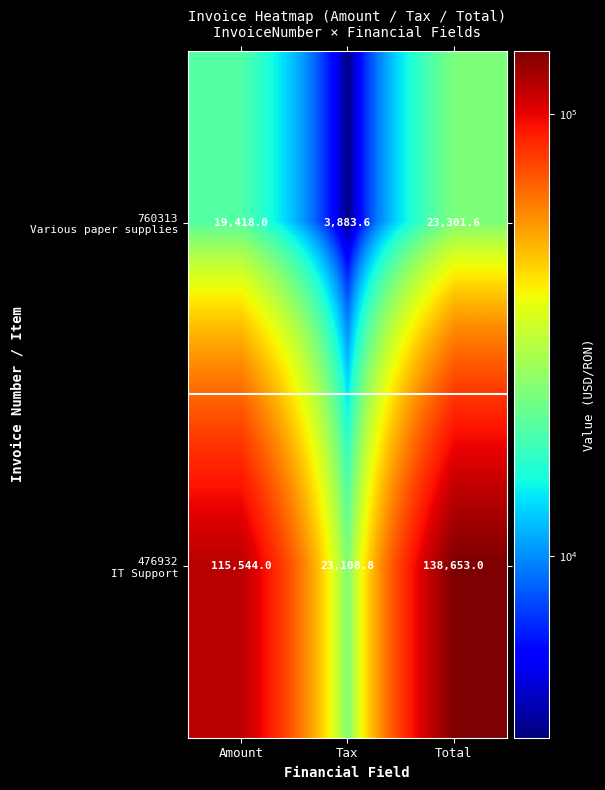

What is the difference between the highest and lowest values at Total?

115351.4